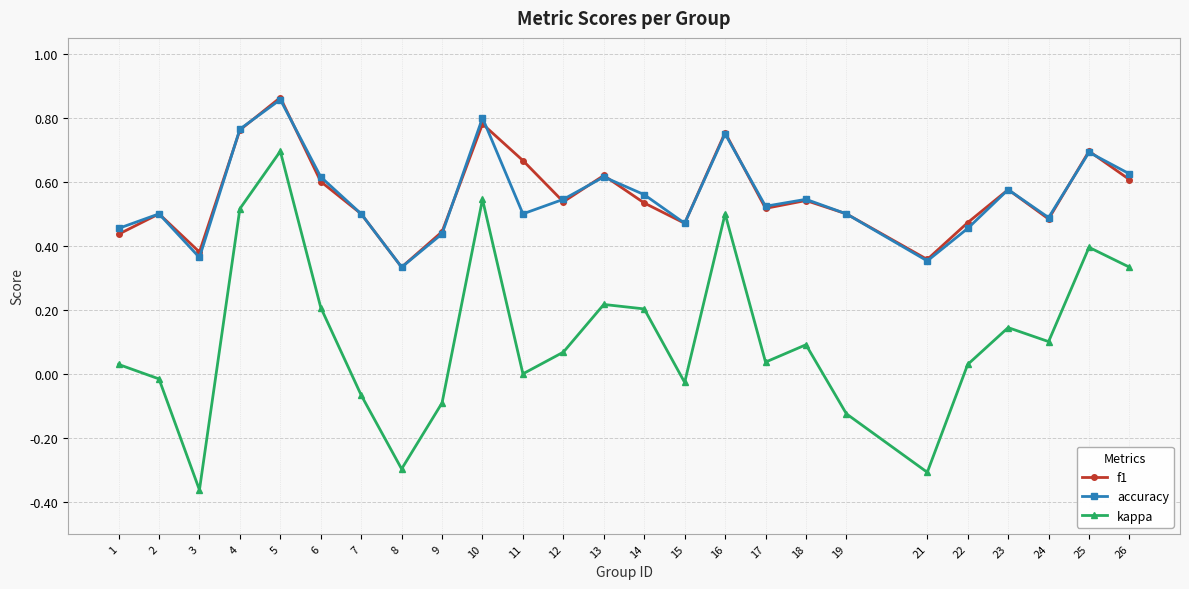

True or false: kappa and f1 cross at least once.

False